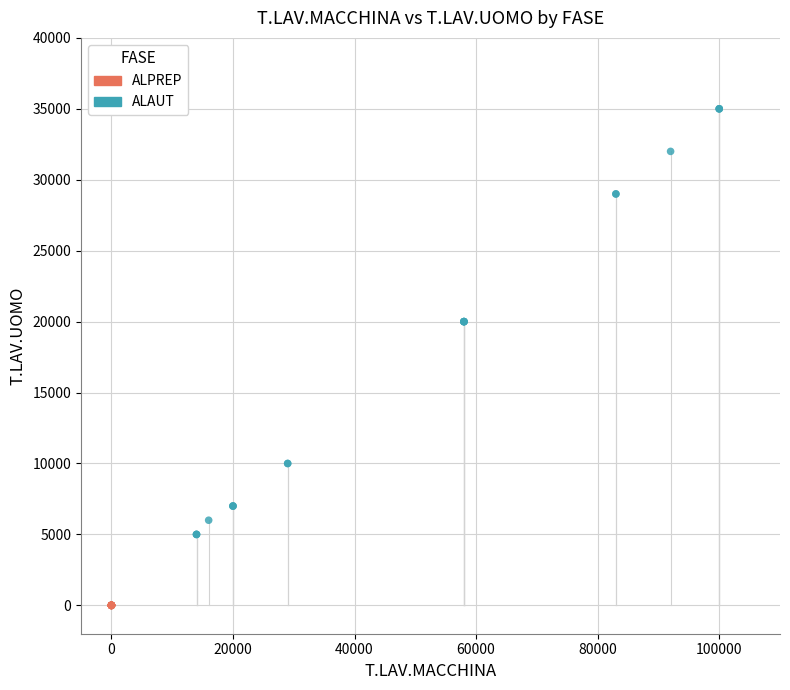

Which series reaches the maximum Y coordinate?

ALAUT